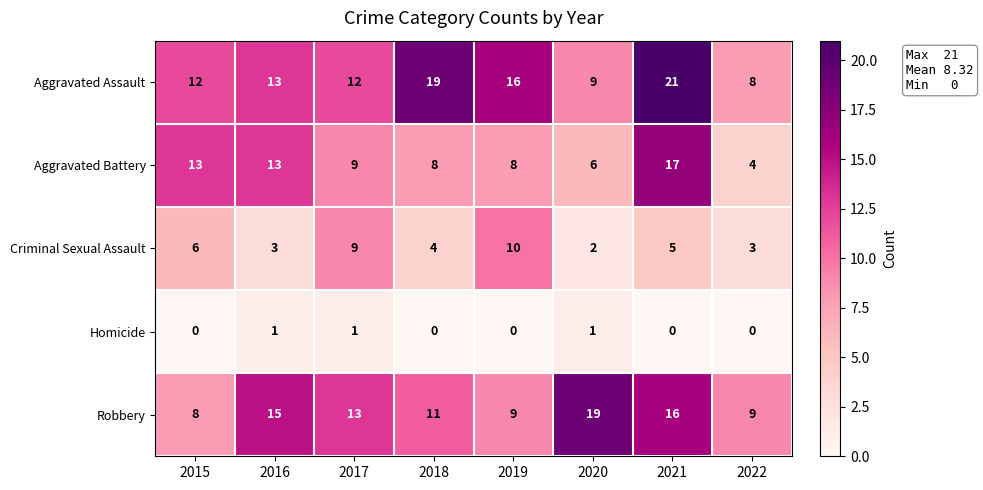

What is the sum of the Aggravated Assault values at 2022 and 2017?

20